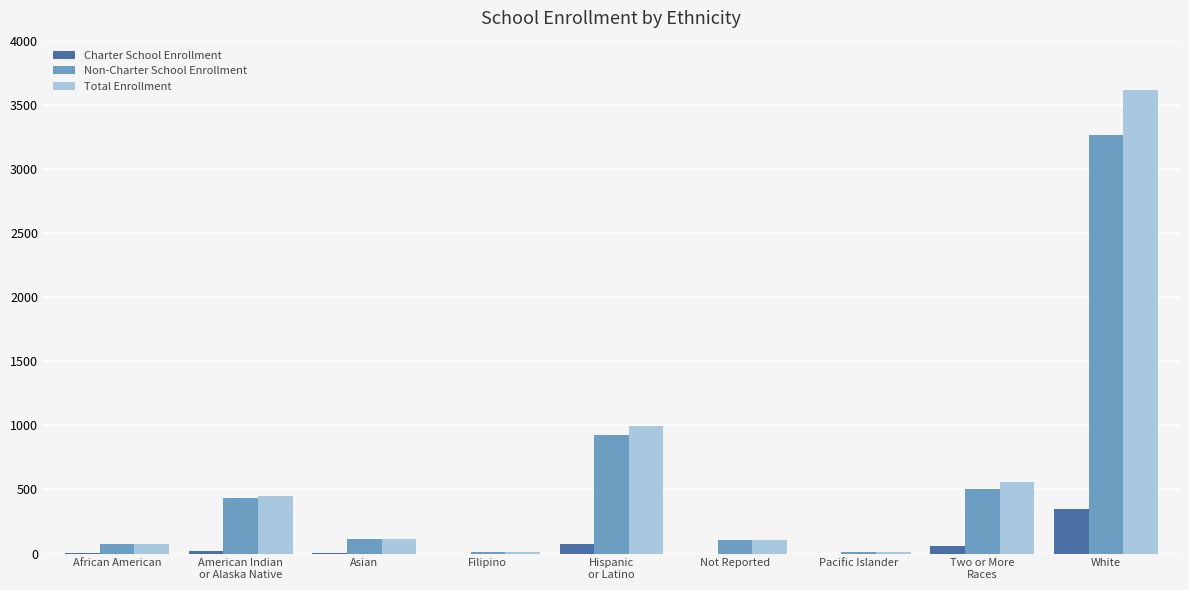

What is the total value across all series at American Indian
or Alaska Native?

904